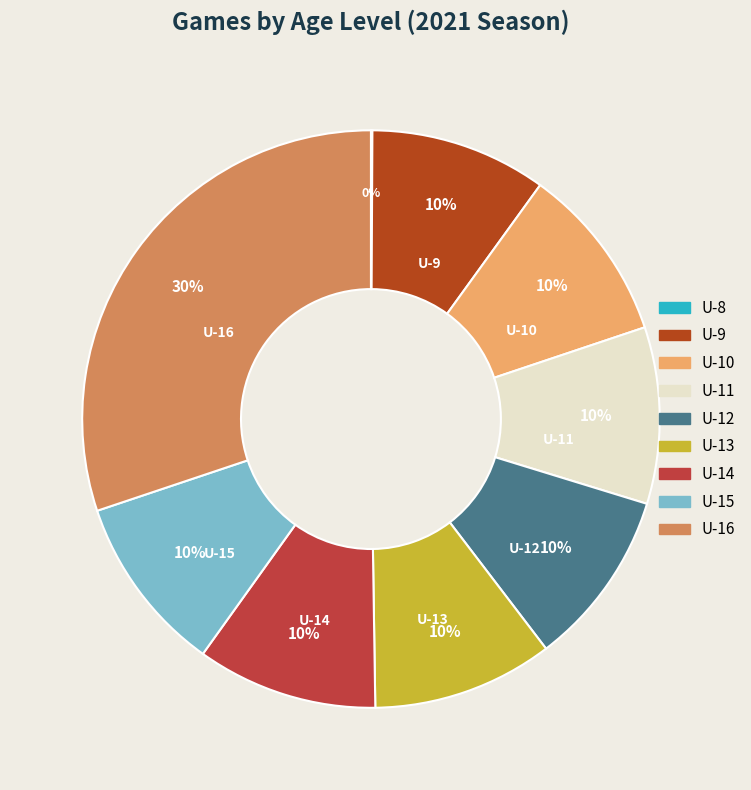

Is it true that U-14 is 4% of the pie?

False